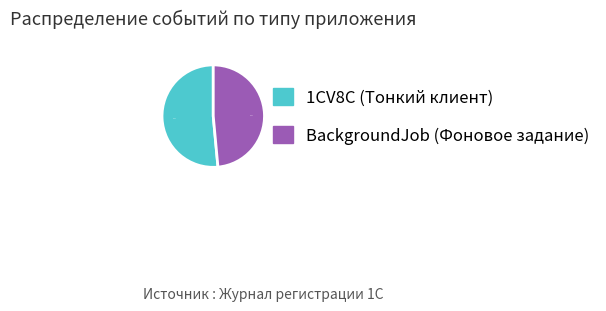

Is there any slice that represents more than half of the pie?

Yes